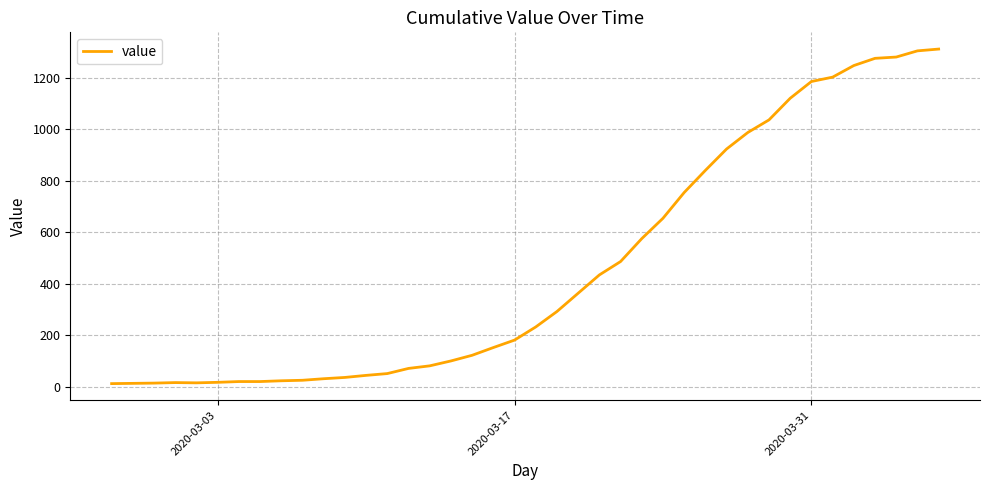

What is the greatest value displayed?

1312